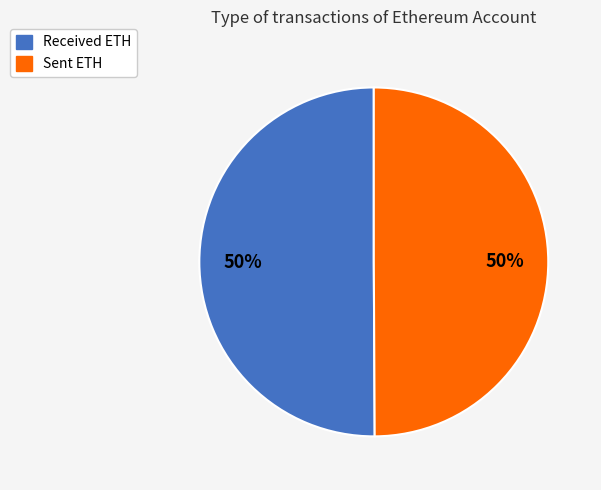

What percentage is the Received ETH slice, to the nearest percent?

50%